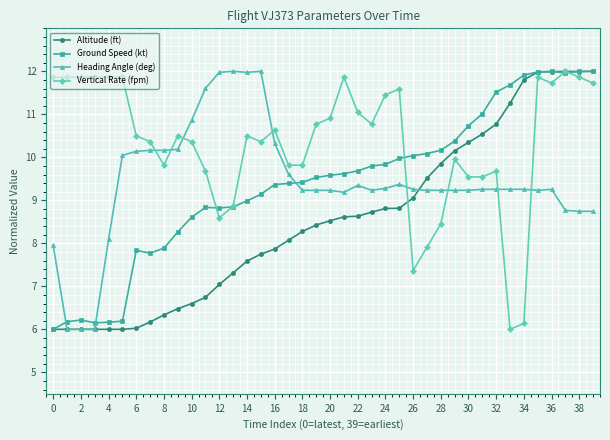

True or false: Ground Speed (kt) has more than 1 points higher than both neighbors.

True